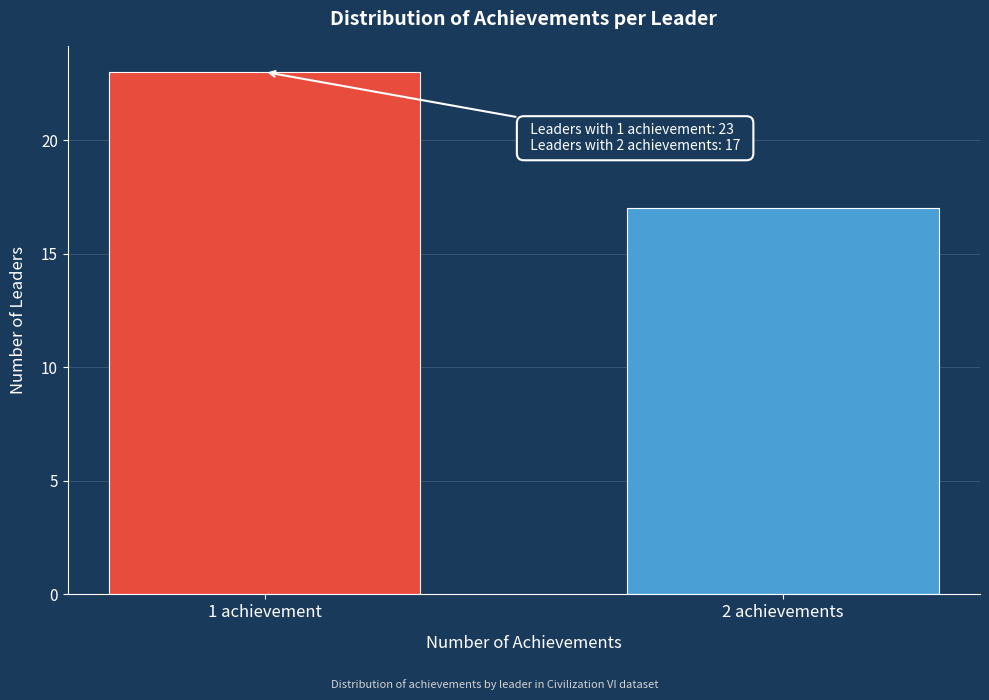

Reading left to right, what are all the values shown in this chart?

23	17